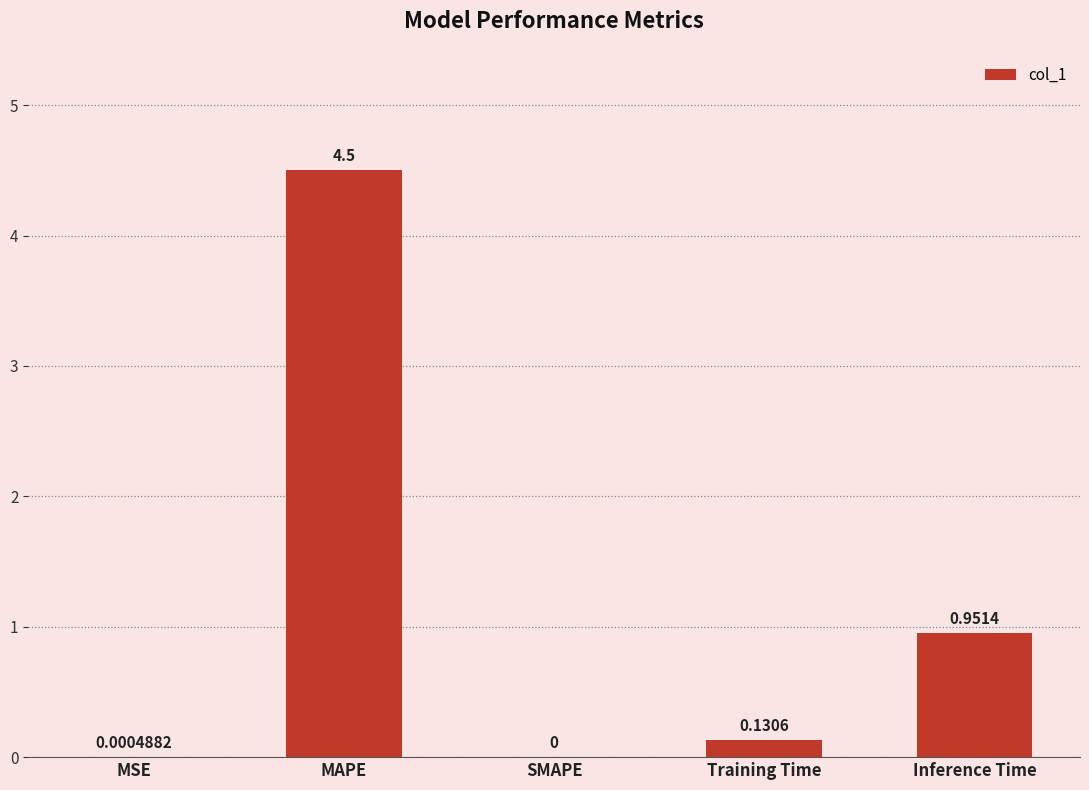

True or false: the data shows 0.0 at SMAPE.

True